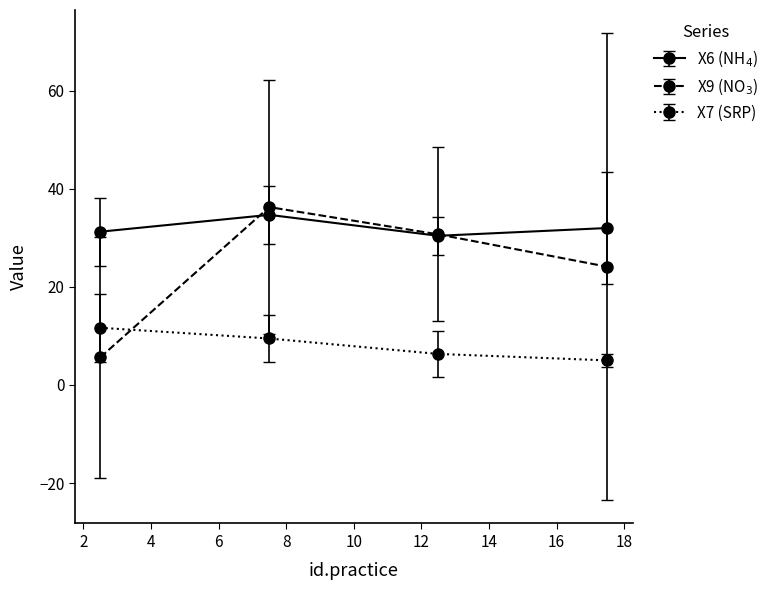

At how many categories does at least one series exceed 19?

4